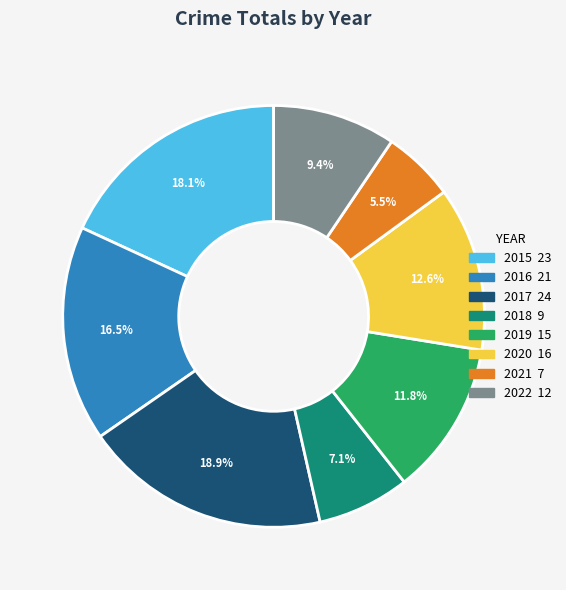

How many slices are in this pie chart?

8